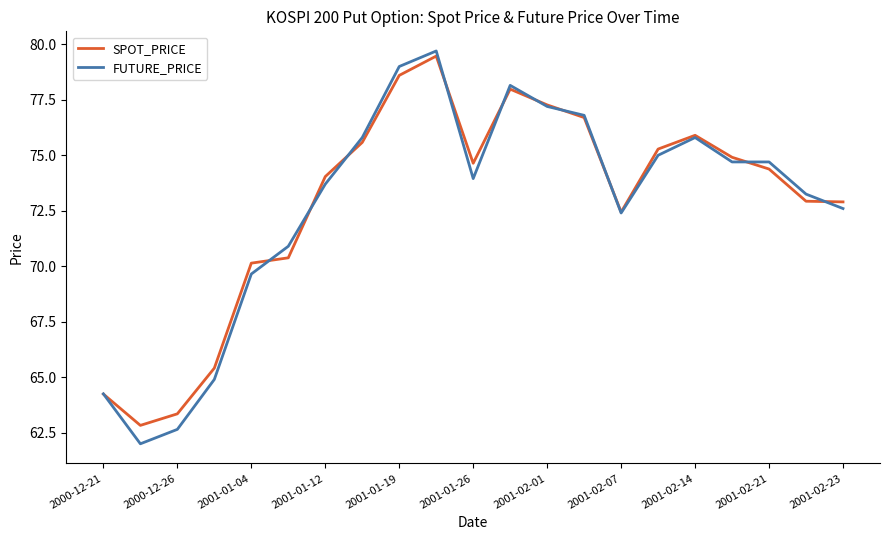

How many lines are shown in the chart?

2